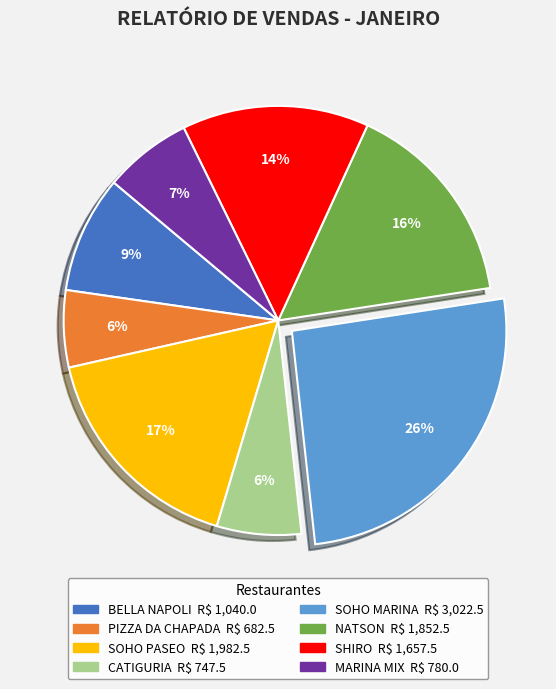

What percentage is the PIZZA DA CHAPADA slice, to the nearest percent?

6%